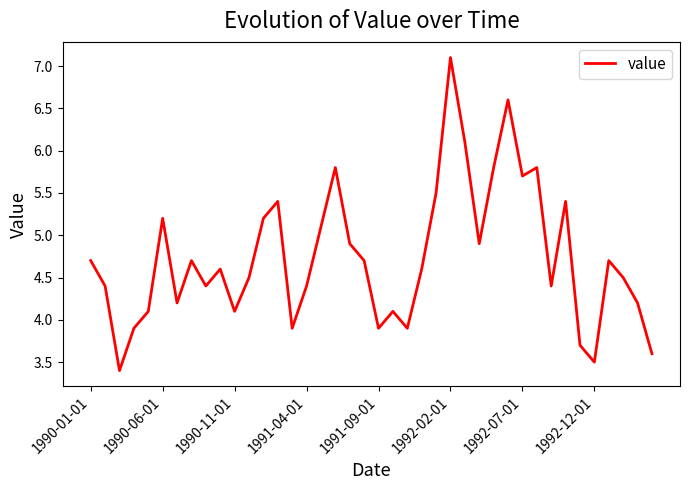

How many lines are shown in the chart?

1